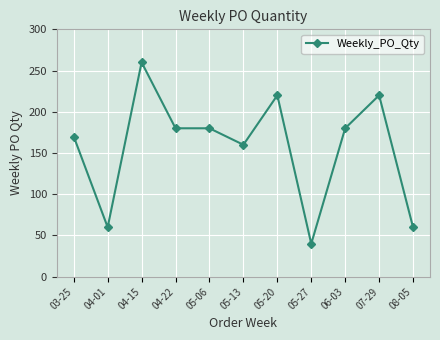

At which category does the chart reach its peak across all series?

04-15